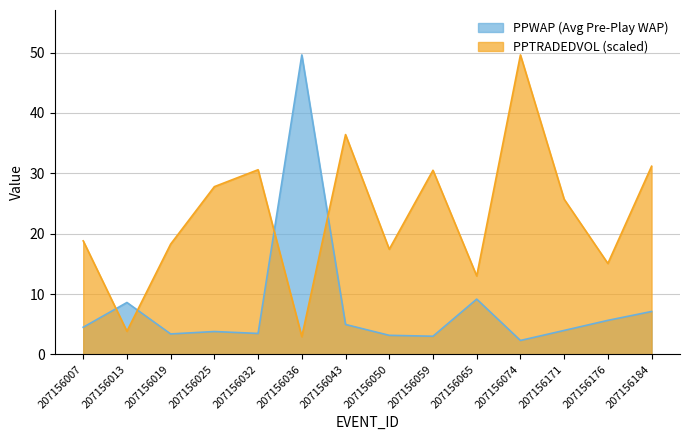

How many interior local peaks does the PPWAP series have?

4